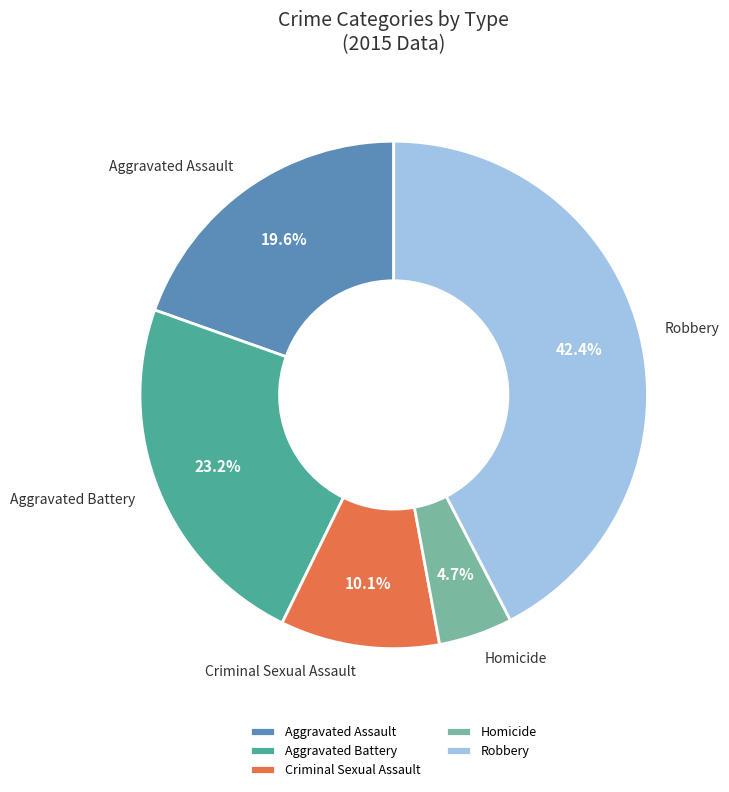

Rank the categories by value from highest to lowest.

Robbery, Aggravated Battery, Aggravated Assault, Criminal Sexual Assault, Homicide